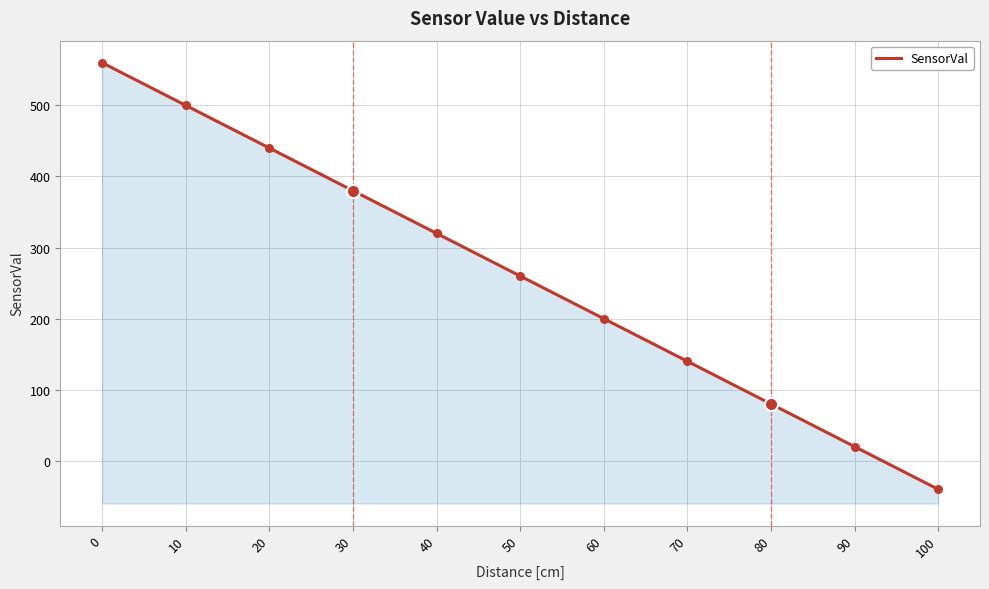

Between 90 and 20, which is larger?

20